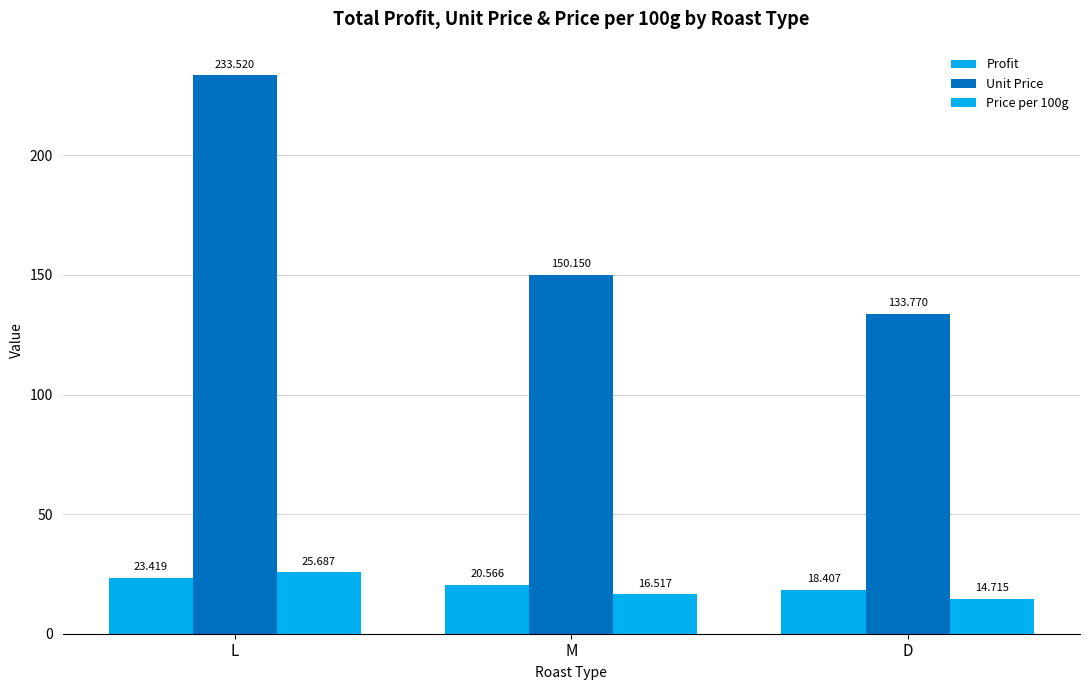

What is the label of the 3rd bar from the left?

D